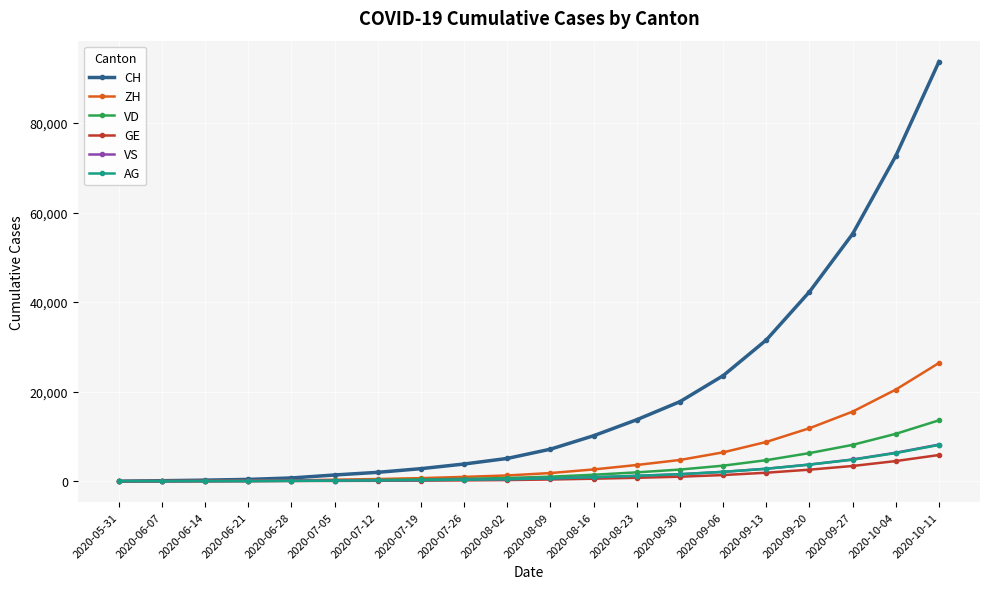

What are all the series names shown in the legend?

CH, ZH, VD, GE, VS, AG